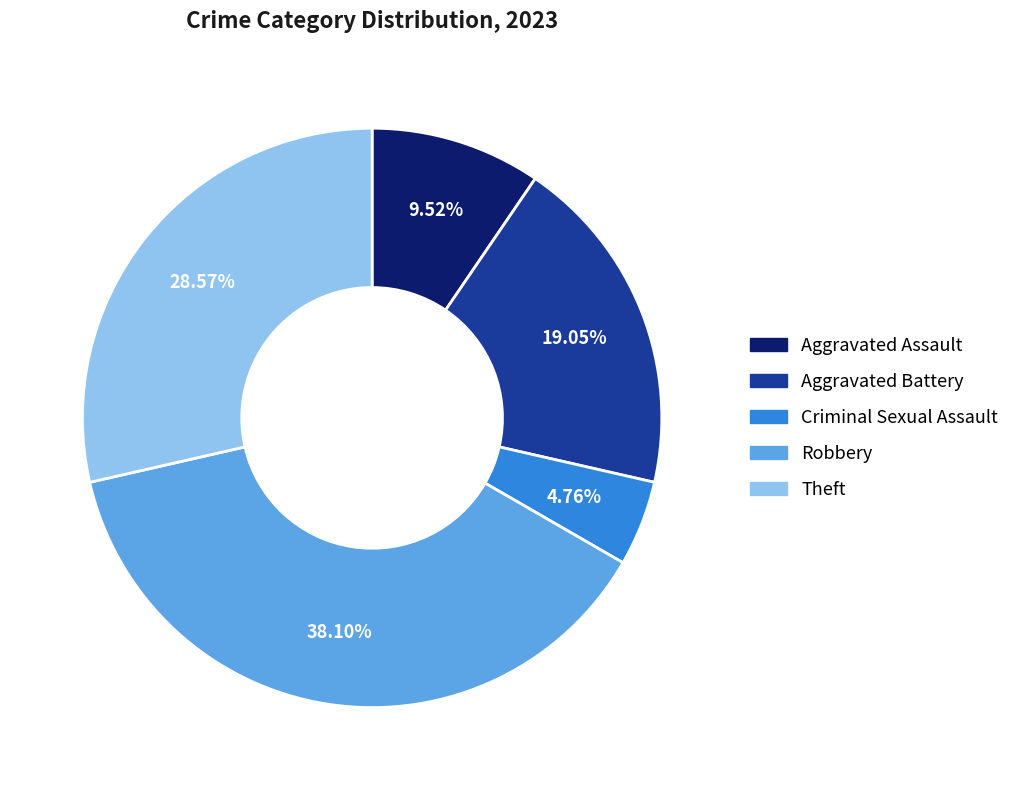

What is the smallest slice in the pie chart?

Criminal Sexual Assault